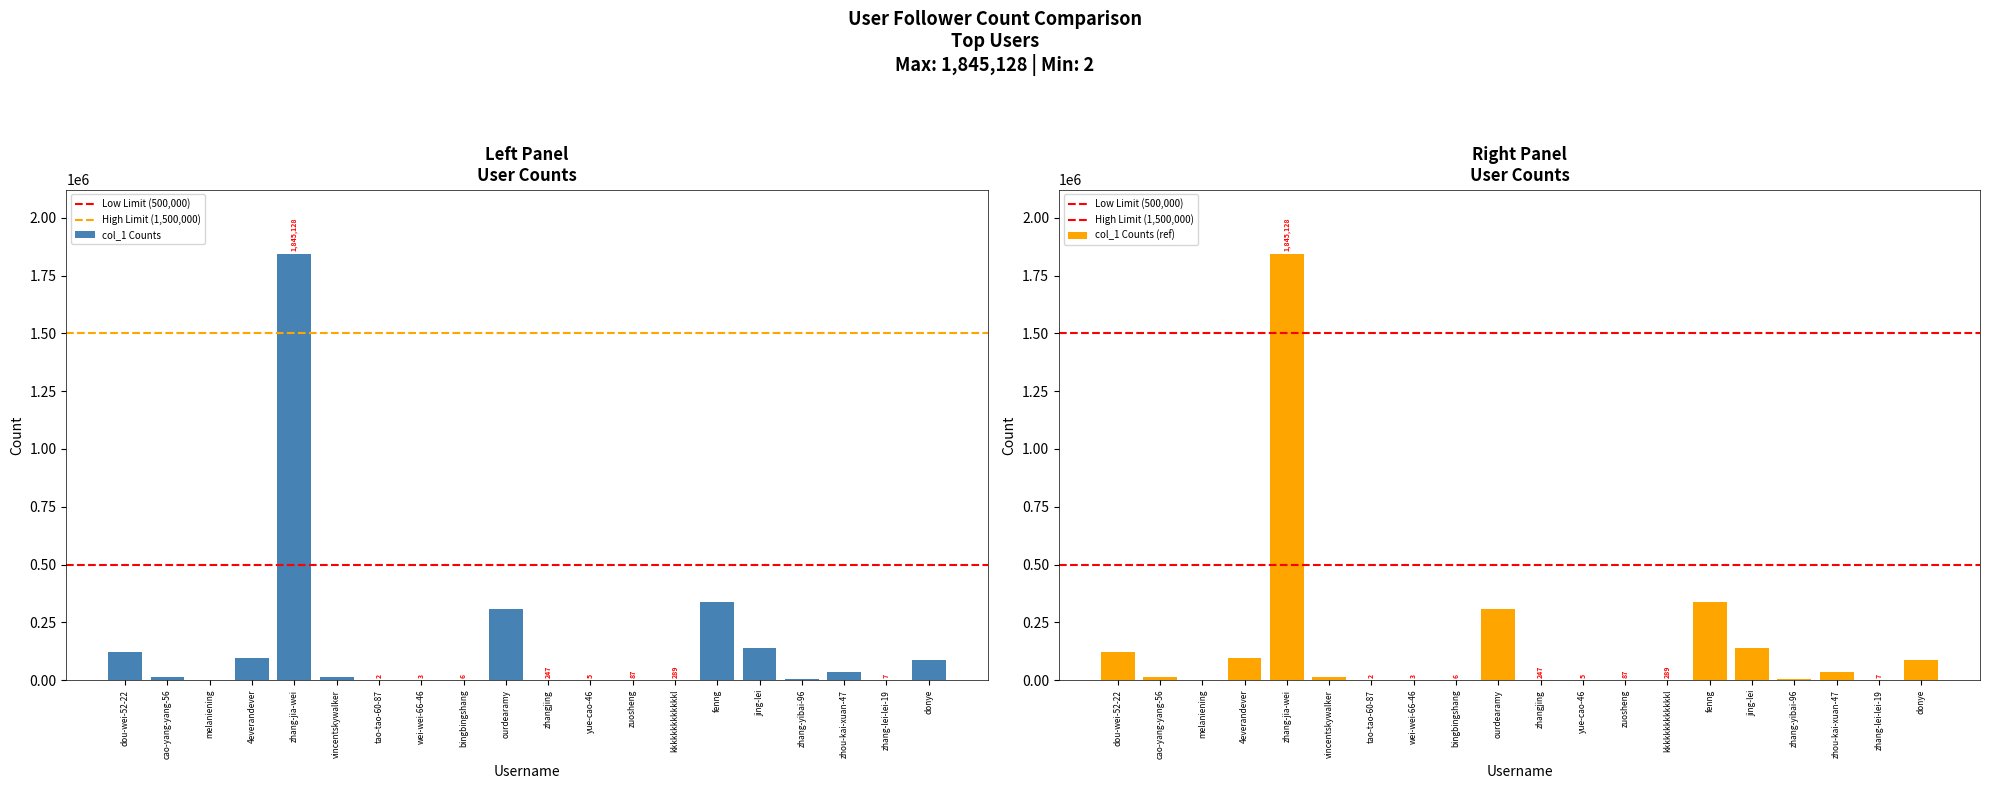

Where is the data nearest to the value 922565?

fenng